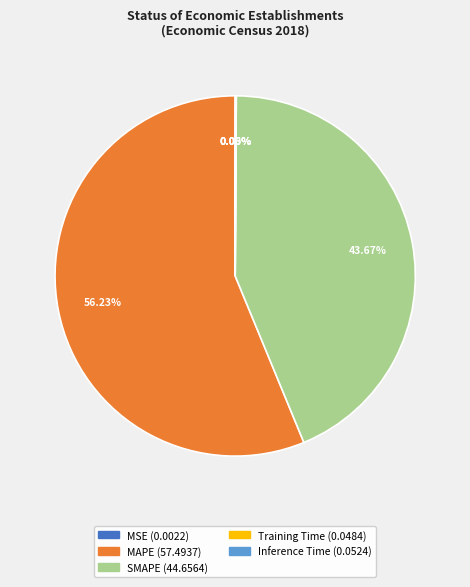

What is the largest slice in the pie chart?

MAPE